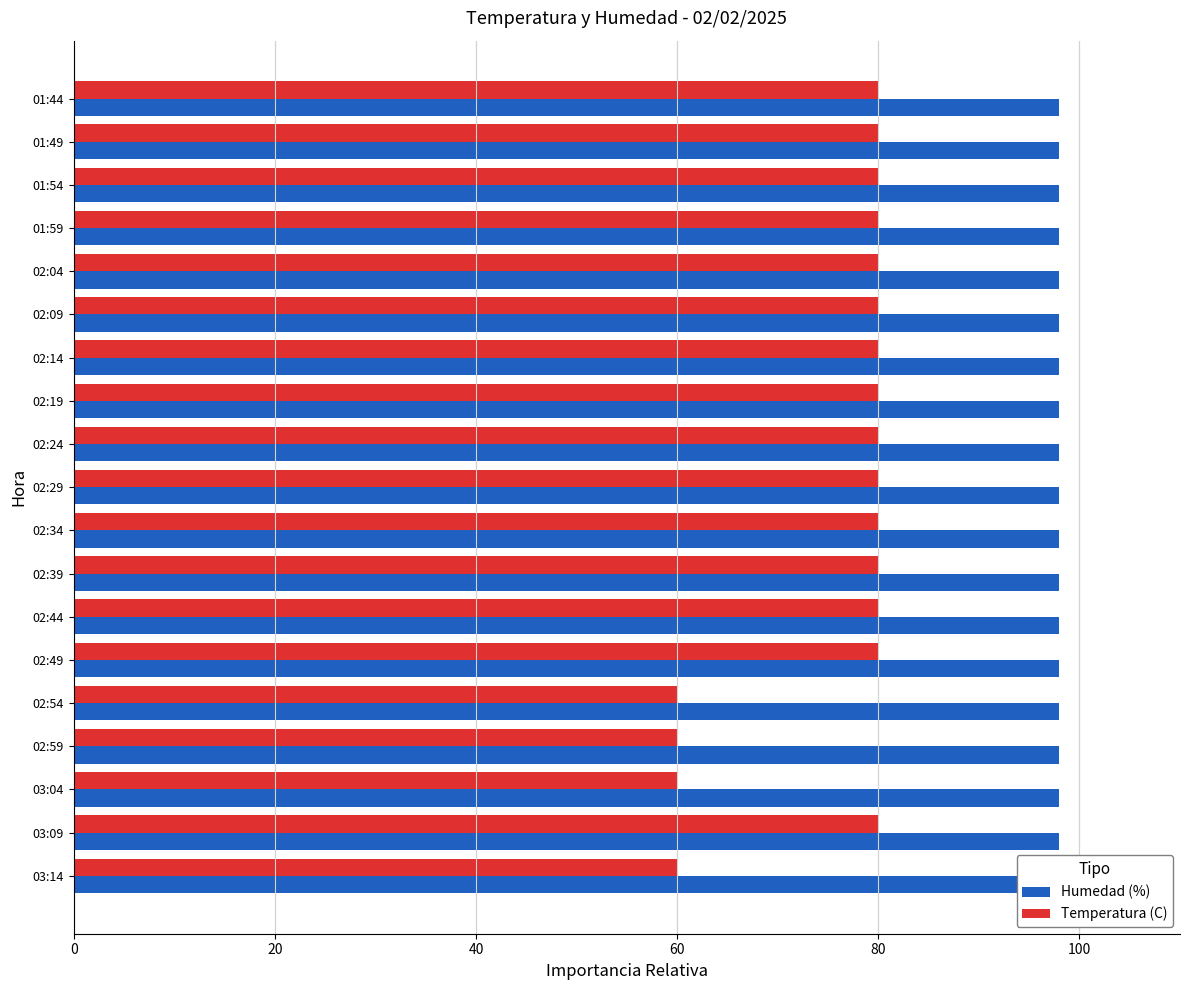

At how many categories does at least one series exceed 31?

19